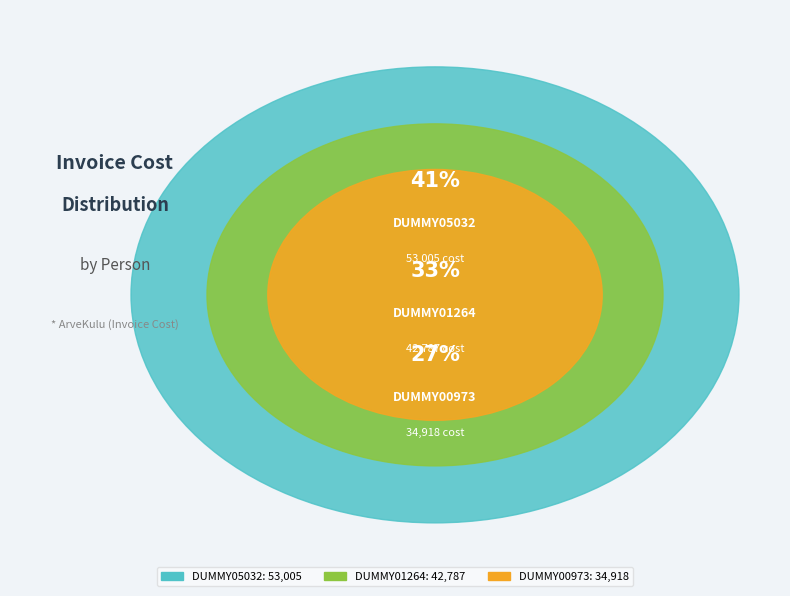

What is the smallest slice in the pie chart?

DUMMY00973